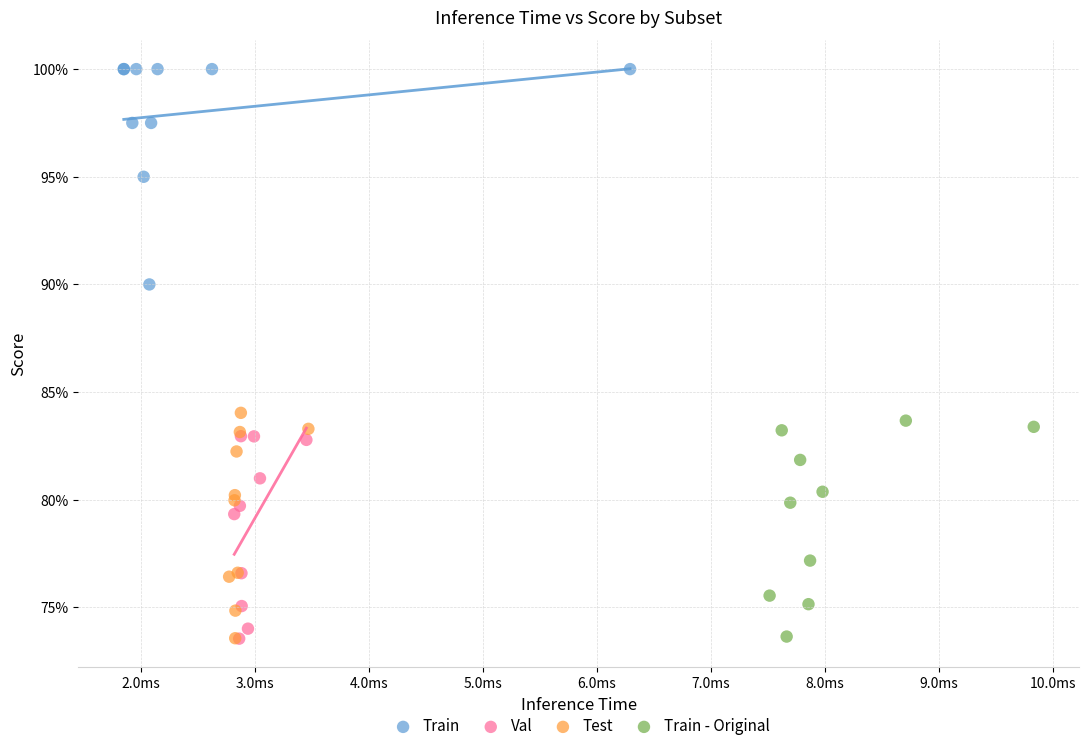

Which series contains the highest Y value?

Train